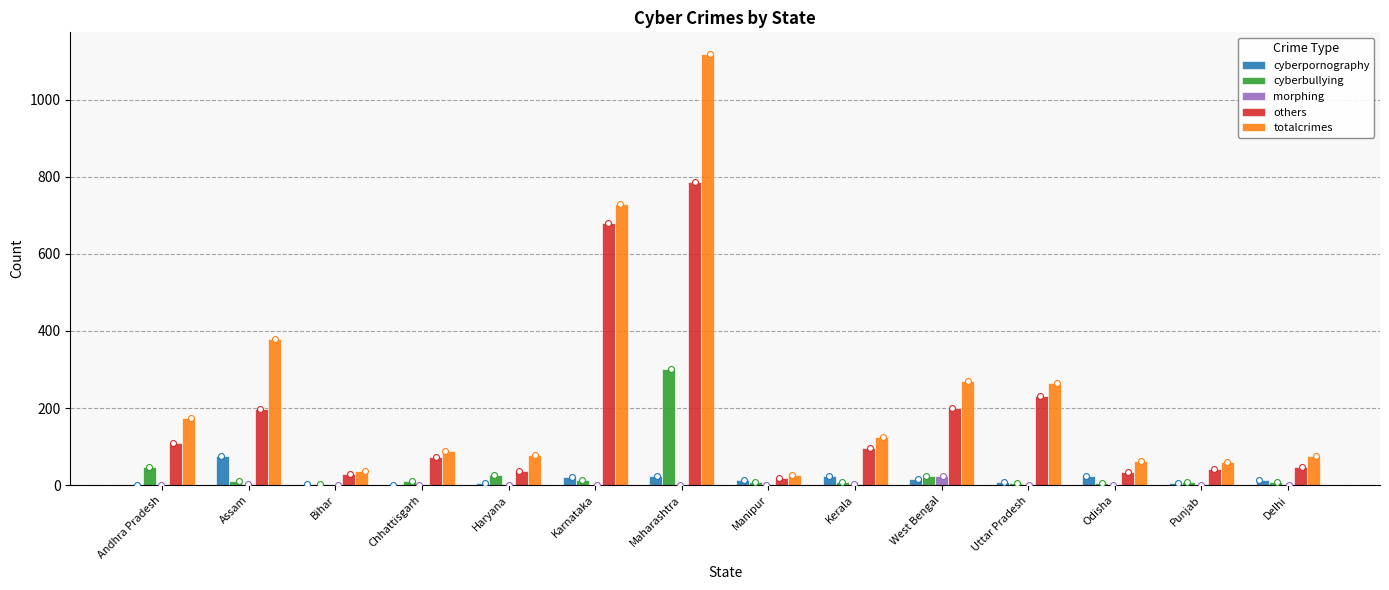

Which series reaches the minimum Y coordinate?

morphing